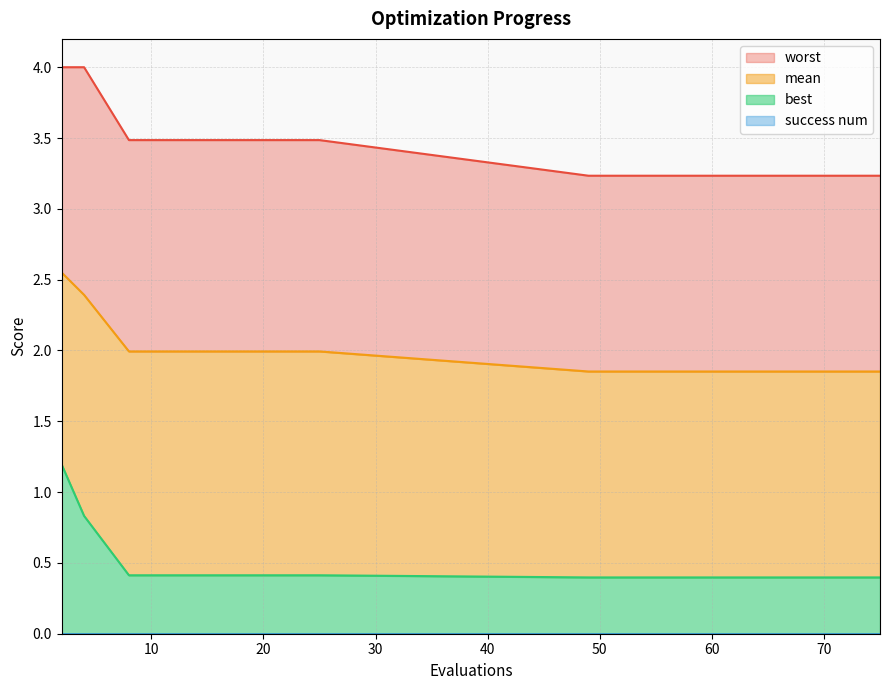

True or false: mean and best cross at least once.

False